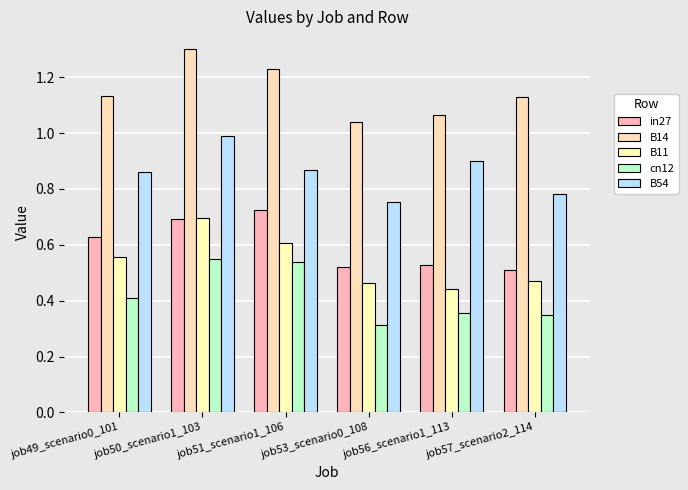

What are all the series names shown in the legend?

in27, B14, B11, cn12, B54